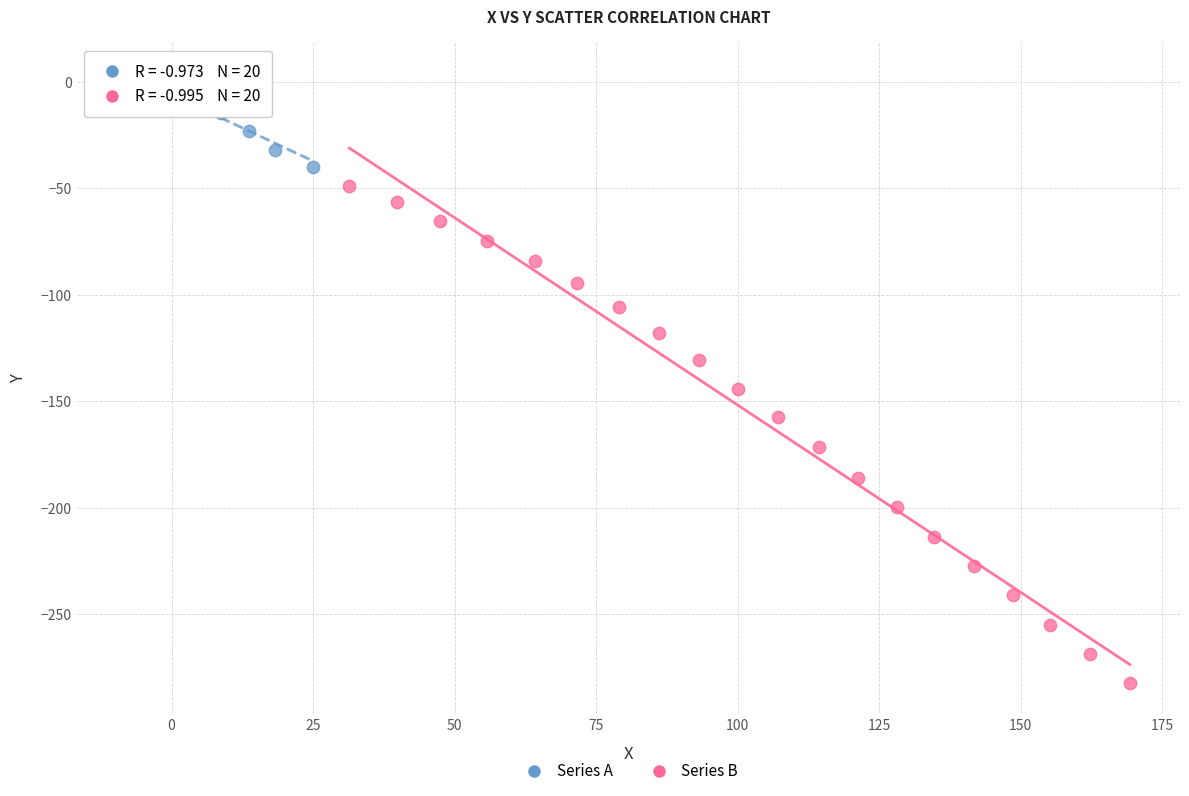

Which series reaches the maximum Y coordinate?

Series A